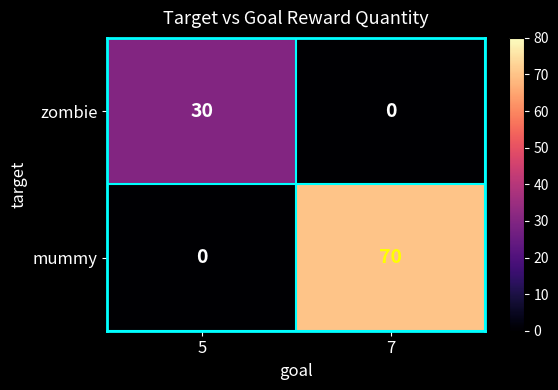

Reading left to right, list all the values displayed in this chart.

zombie: 30	0
mummy: 0	70